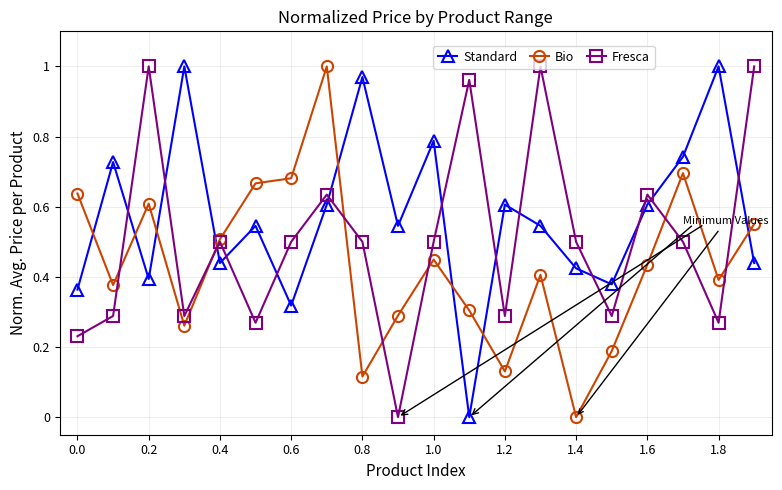

How many positive values does the Fresca series have?

19